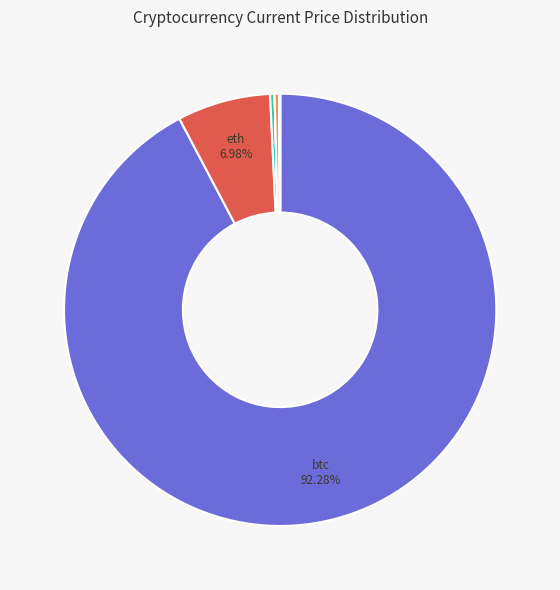

Is there a majority slice in this chart?

Yes